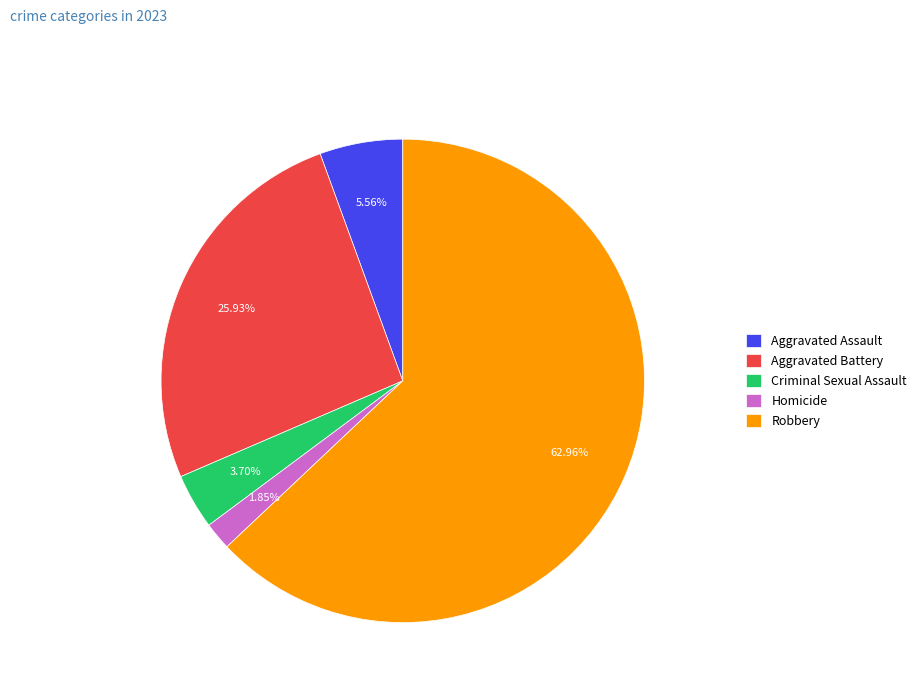

To the nearest percent, what percentage of the pie is Aggravated Battery?

26%